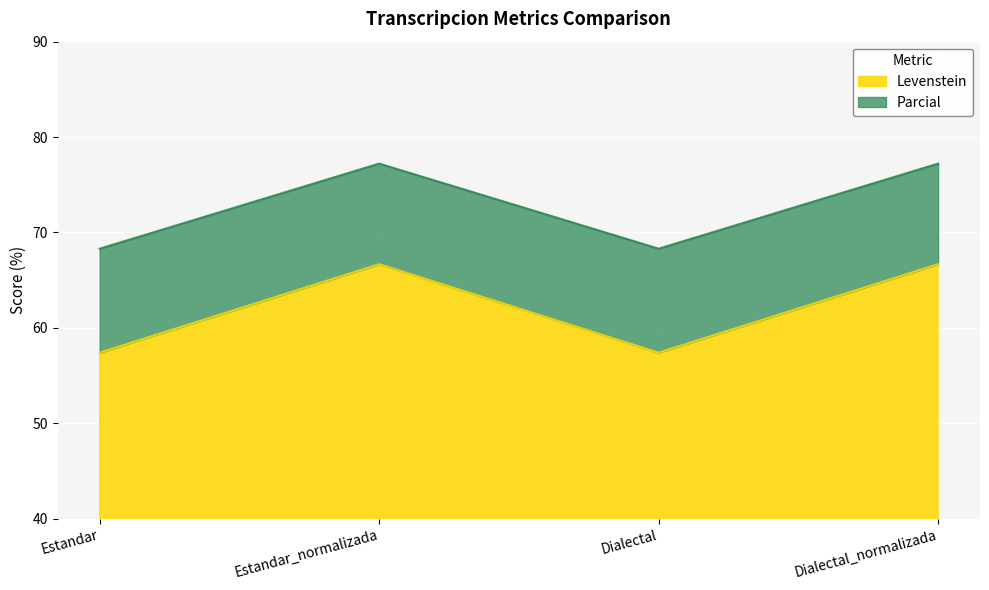

Which series changed the most between Estandar_normalizada and Dialectal_normalizada?

Levenstein